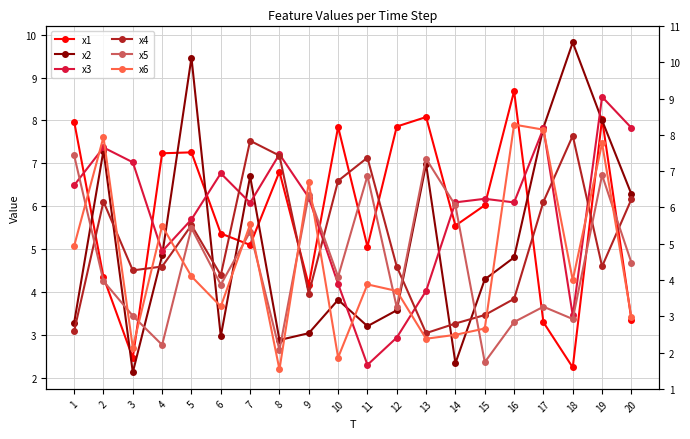

Which series has the largest total across all categories?

x3